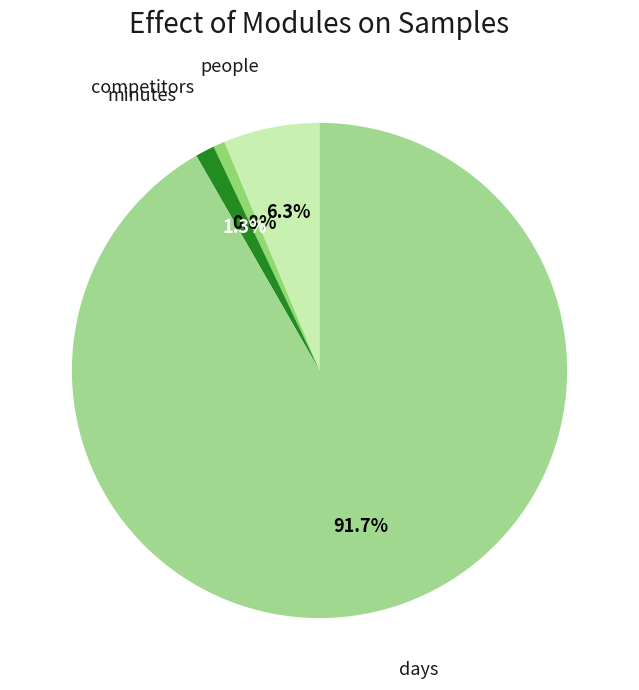

How many slices are in this pie chart?

4